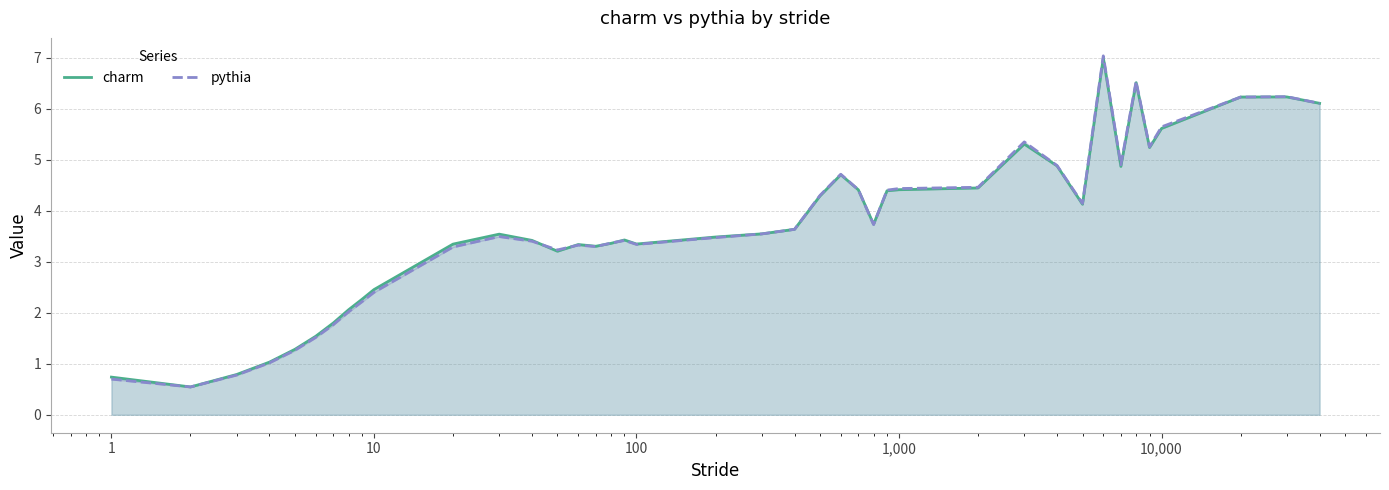

What is the average value of the charm series?

3.7